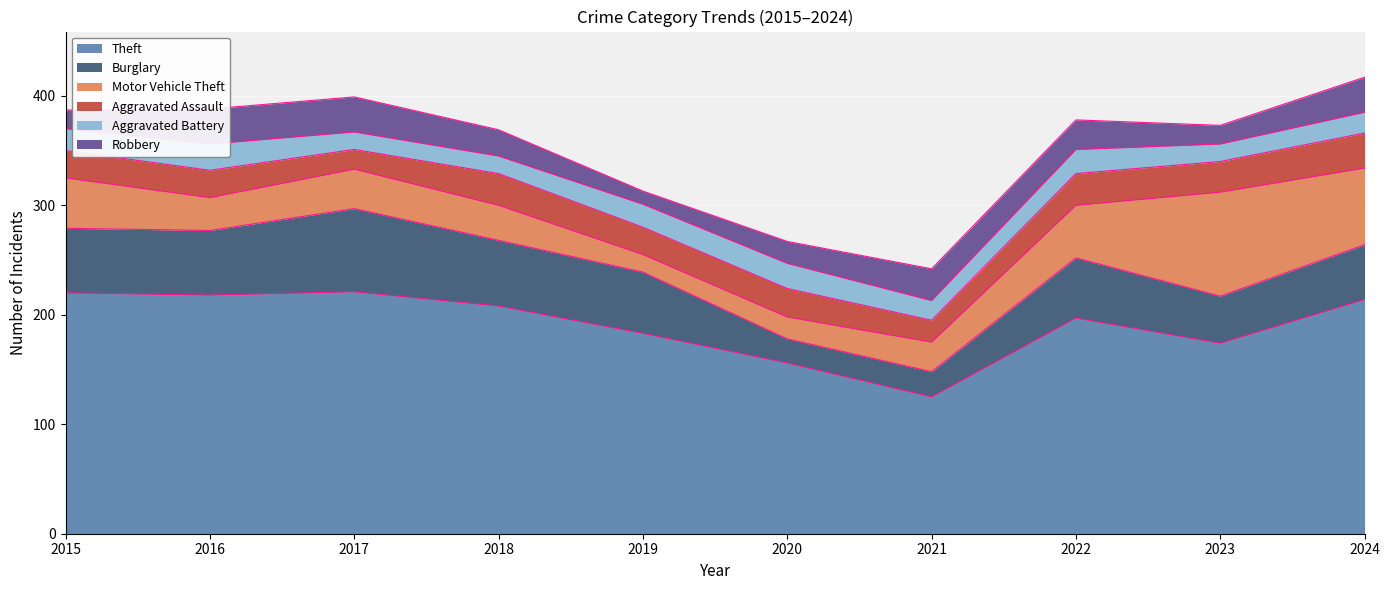

True or false: Theft and Robbery intersect in this chart.

False